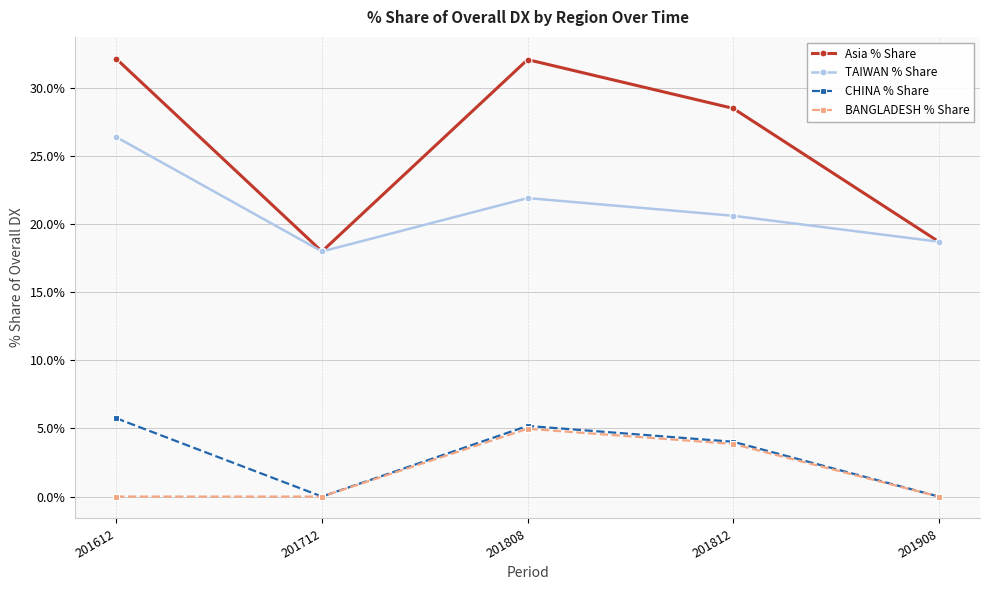

At which label does Asia % Share first exceed 28?

201612